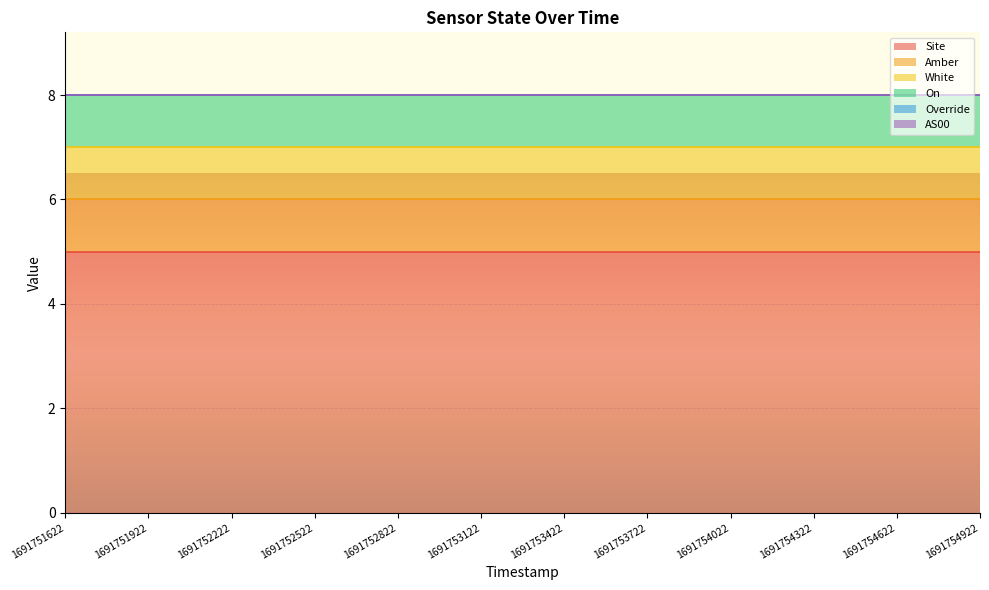

At which category is the sum across all series the highest?

1691751622